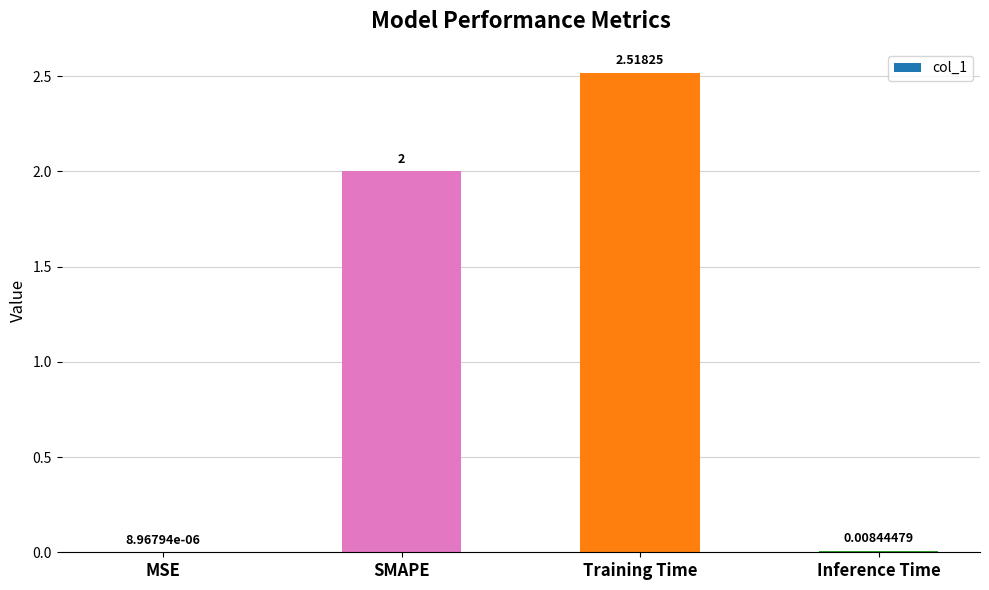

How many categories are shown in the chart?

4